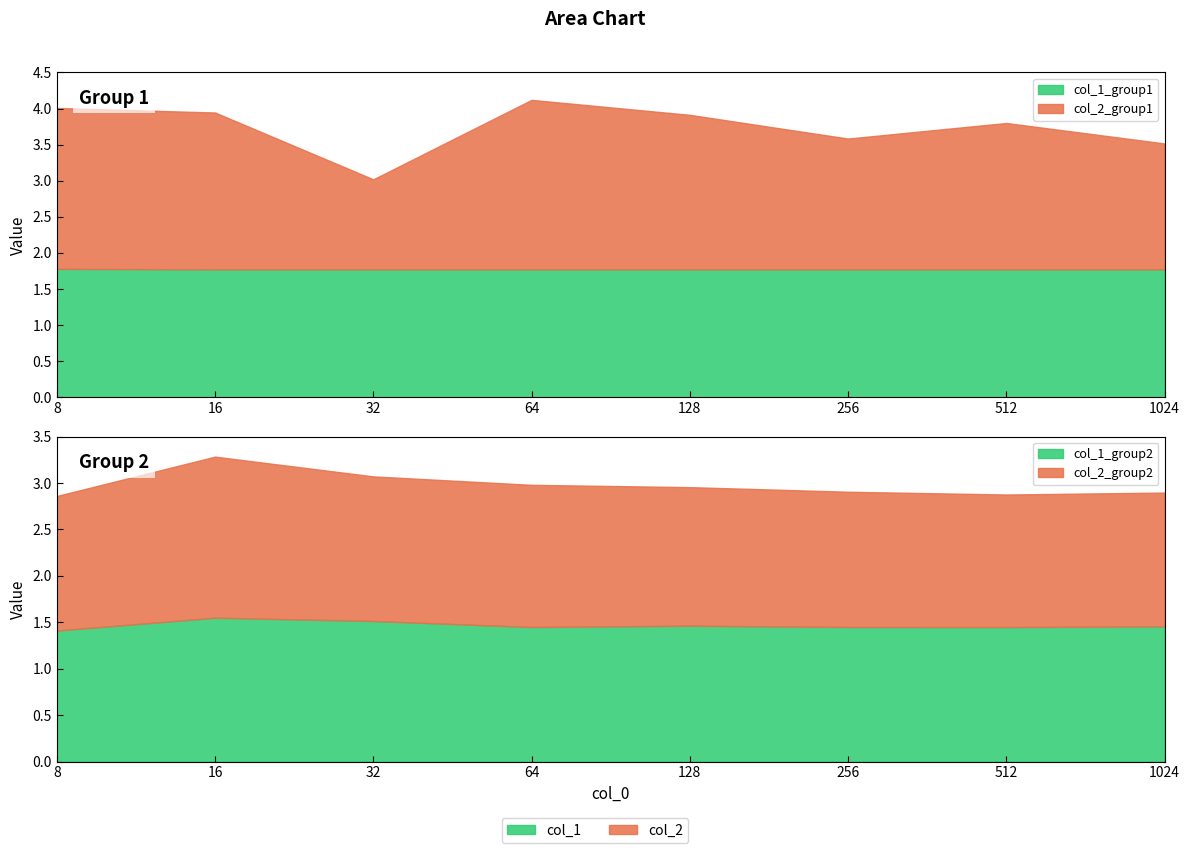

Is the value of col_1_group2 at 32 greater than the value of col_2_group1 at 1024?

No